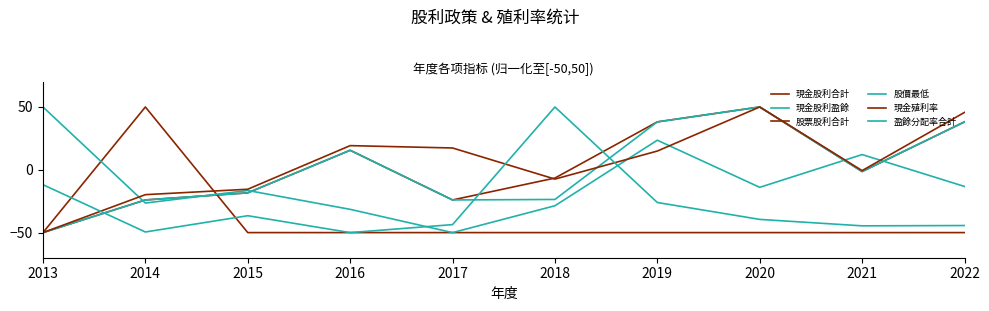

The 現金股利合計 series shows 26.2 at 2016. True or false?

False